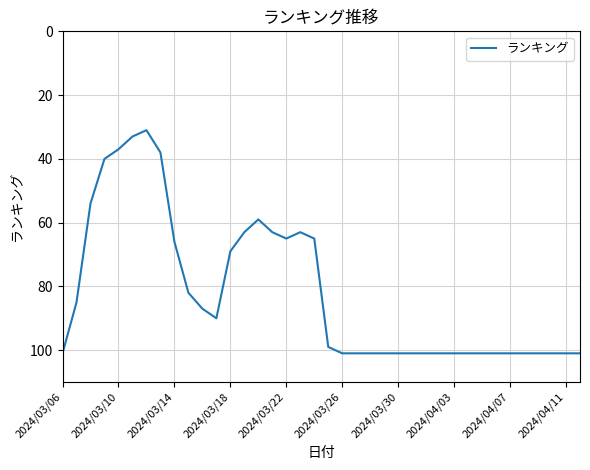

What is the minimum value shown in the chart?

31